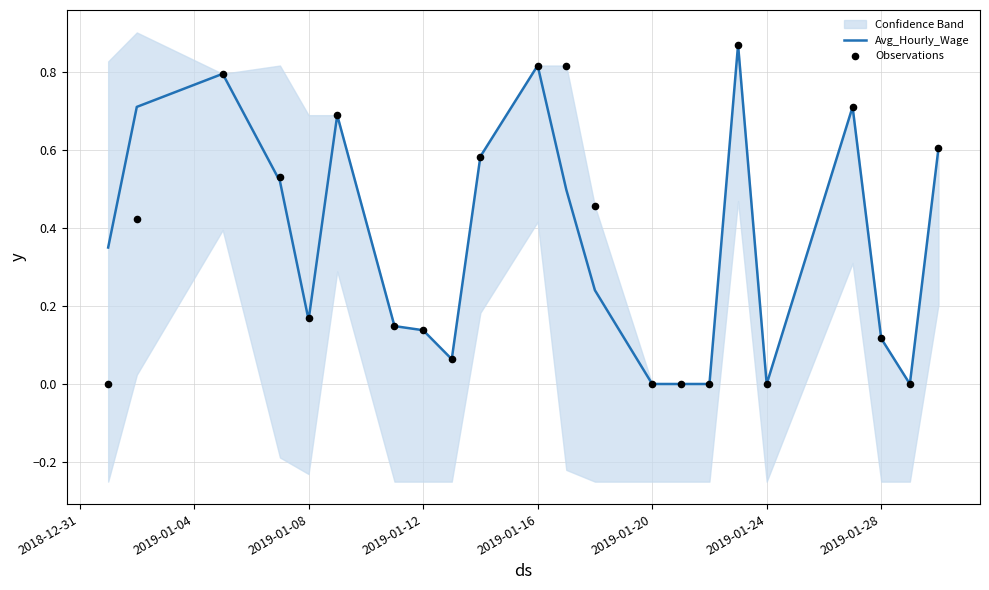

At how many categories does at least one series exceed 0?

17